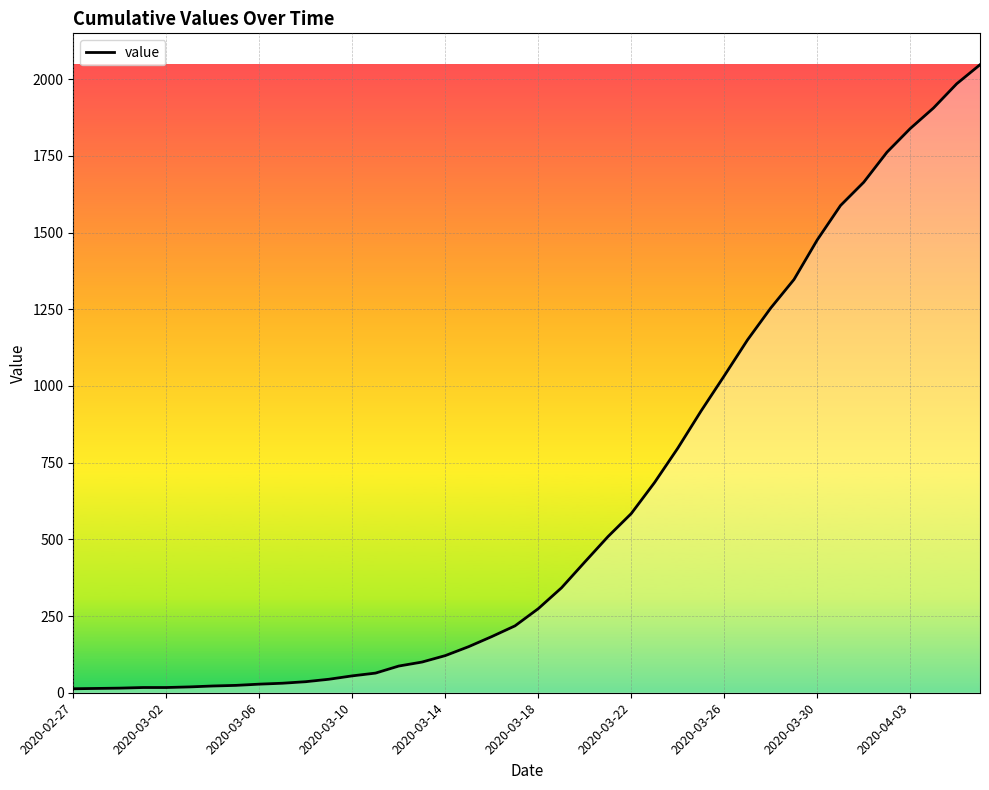

What is the maximum value shown in the chart?

2047